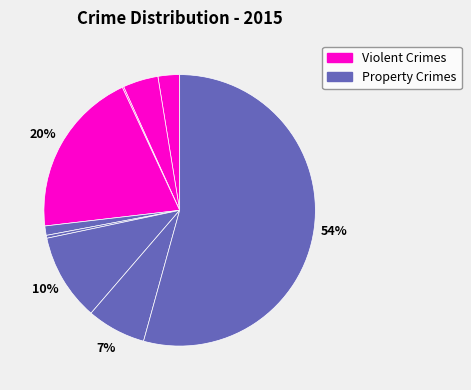

How many segments does this pie chart have?

9